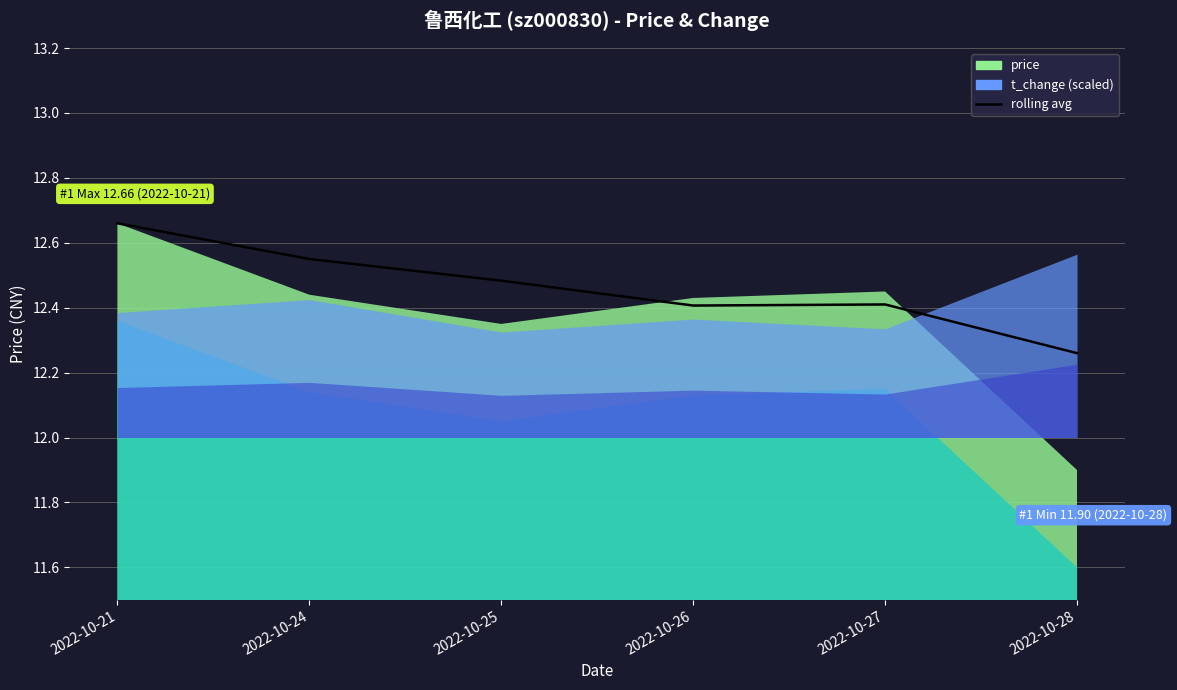

How many interior local valleys (lower than both neighbors) does the data have?

1